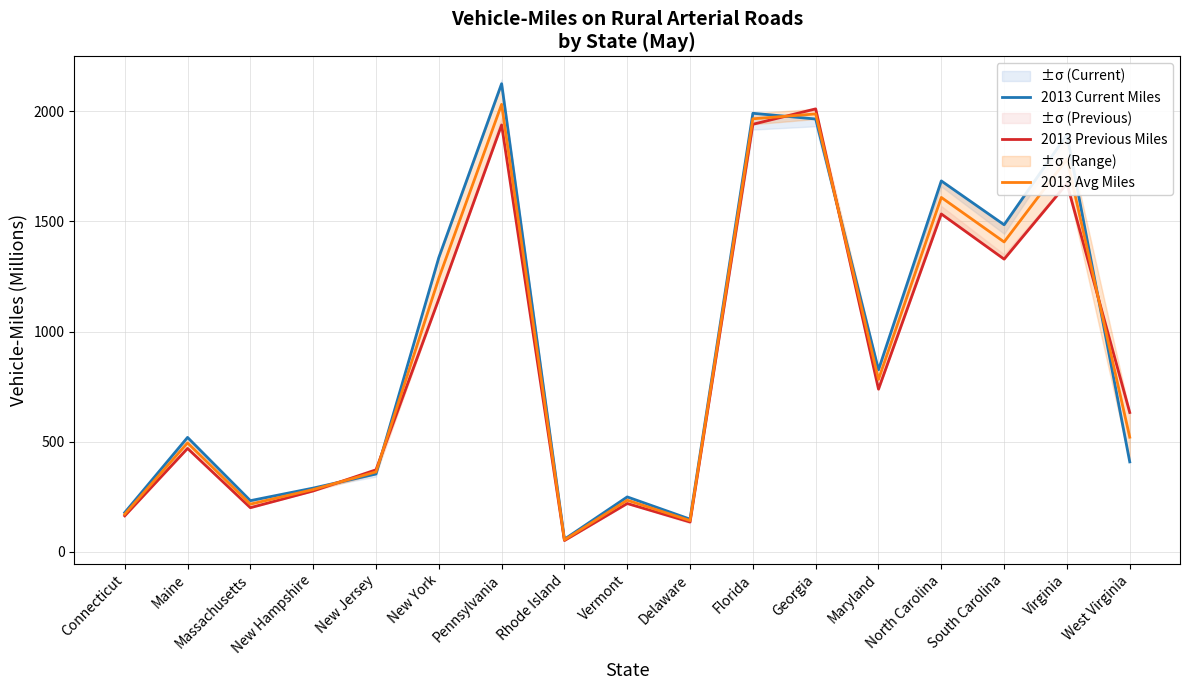

Rank the series at New Hampshire from lowest to highest value.

2013 Previous Miles, 2013 Avg Miles, 2013 Current Miles